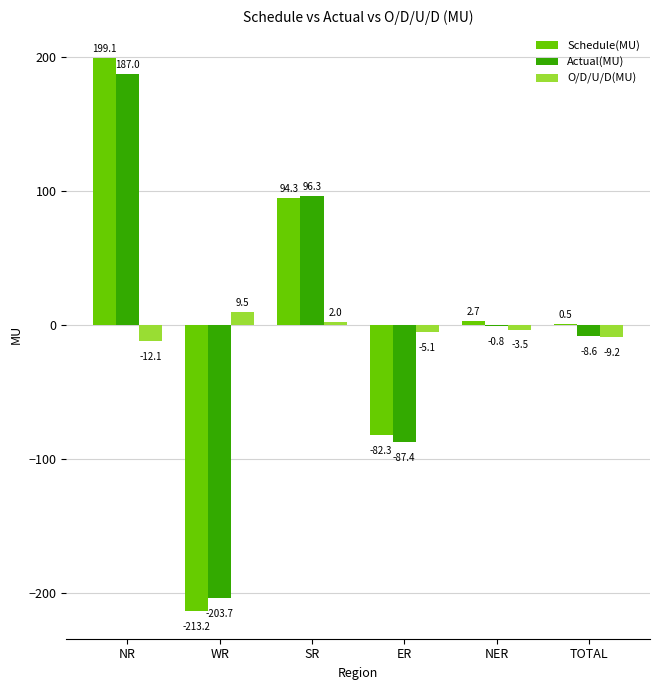

The Actual(MU) series shows -87.4 at ER. True or false?

True